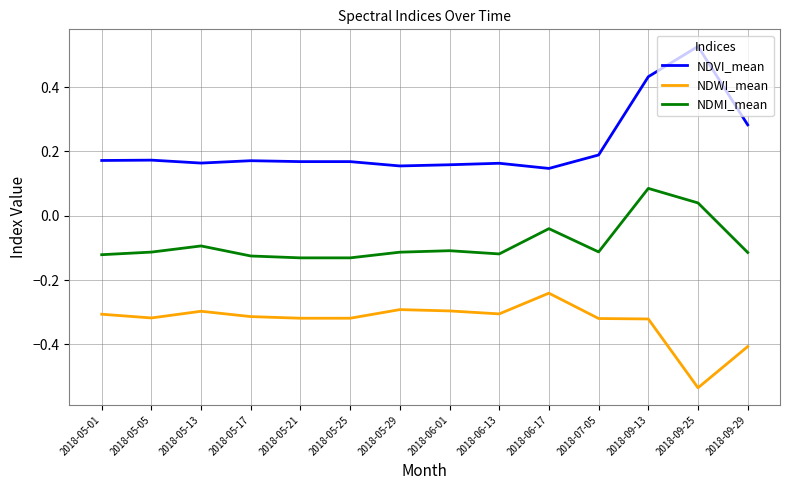

What position from the left is 2018-09-29?

14